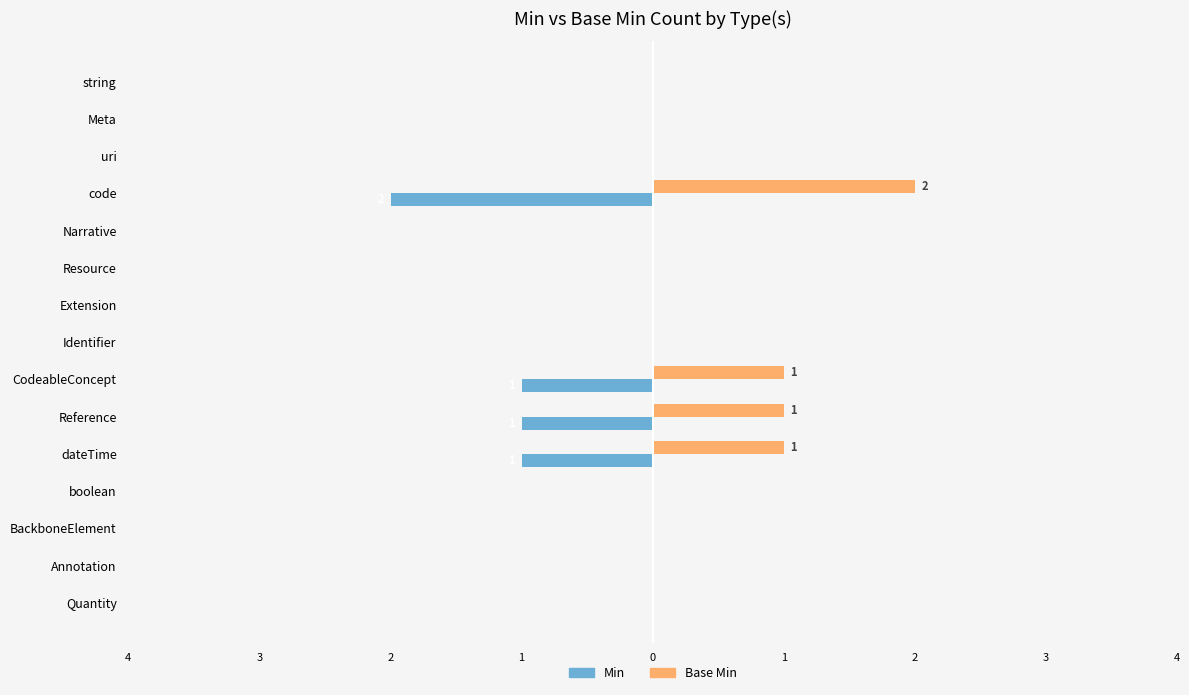

What are all the series names shown in the legend?

Min, Base Min